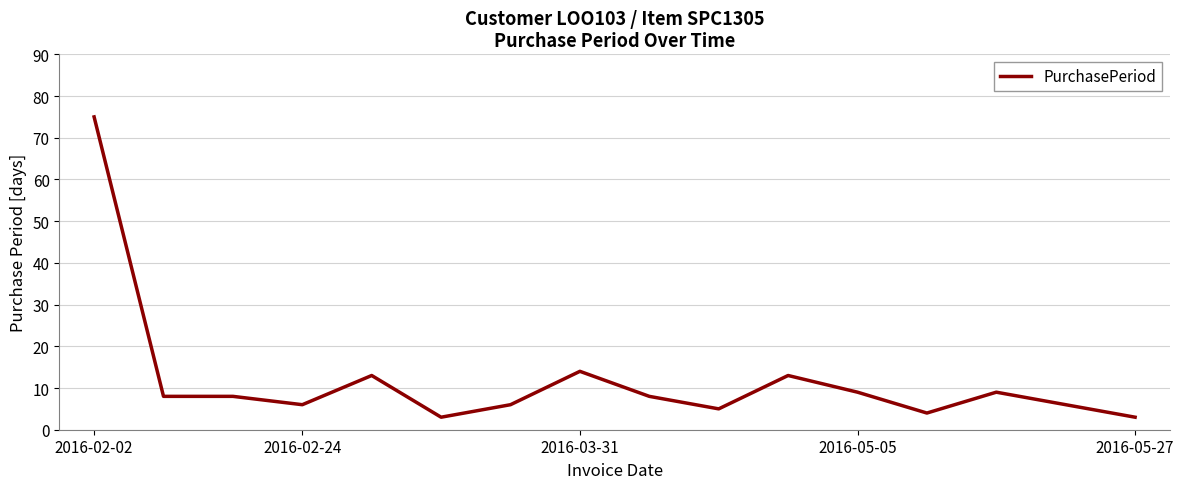

What is the smallest value displayed?

3